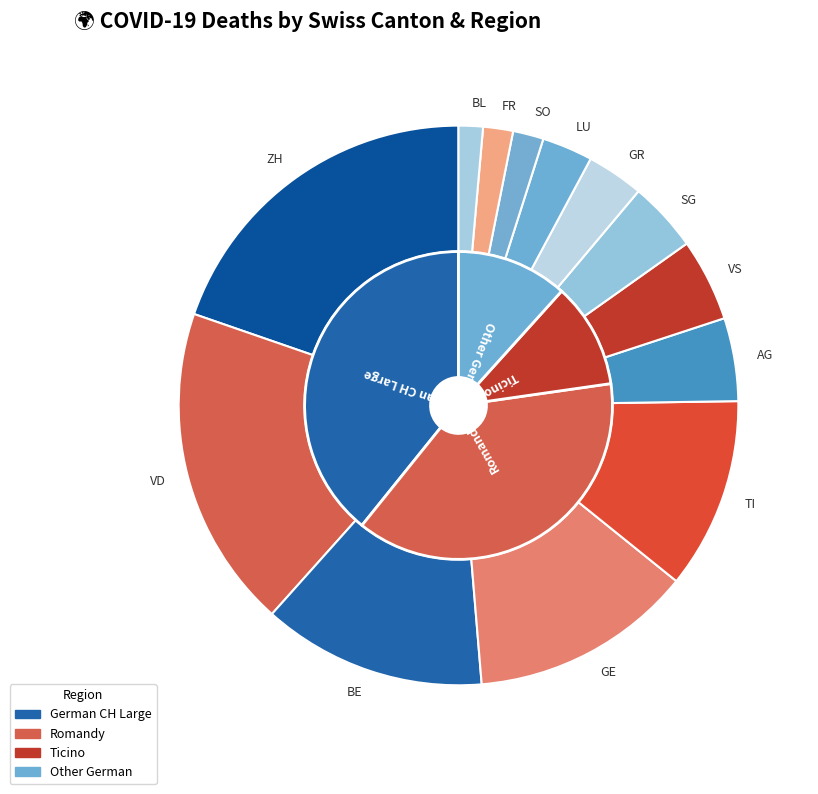

Does SO account for over 50% of the chart?

No